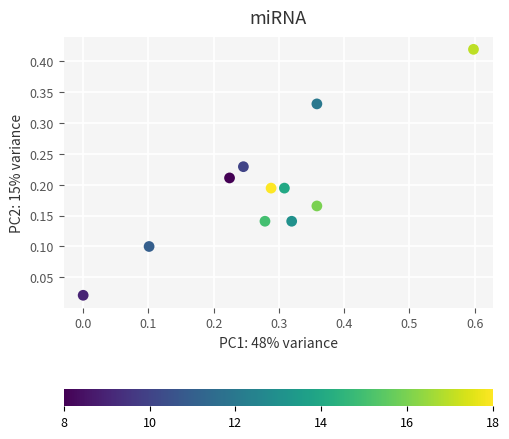

What is the range of X values (max minus min)?

0.6